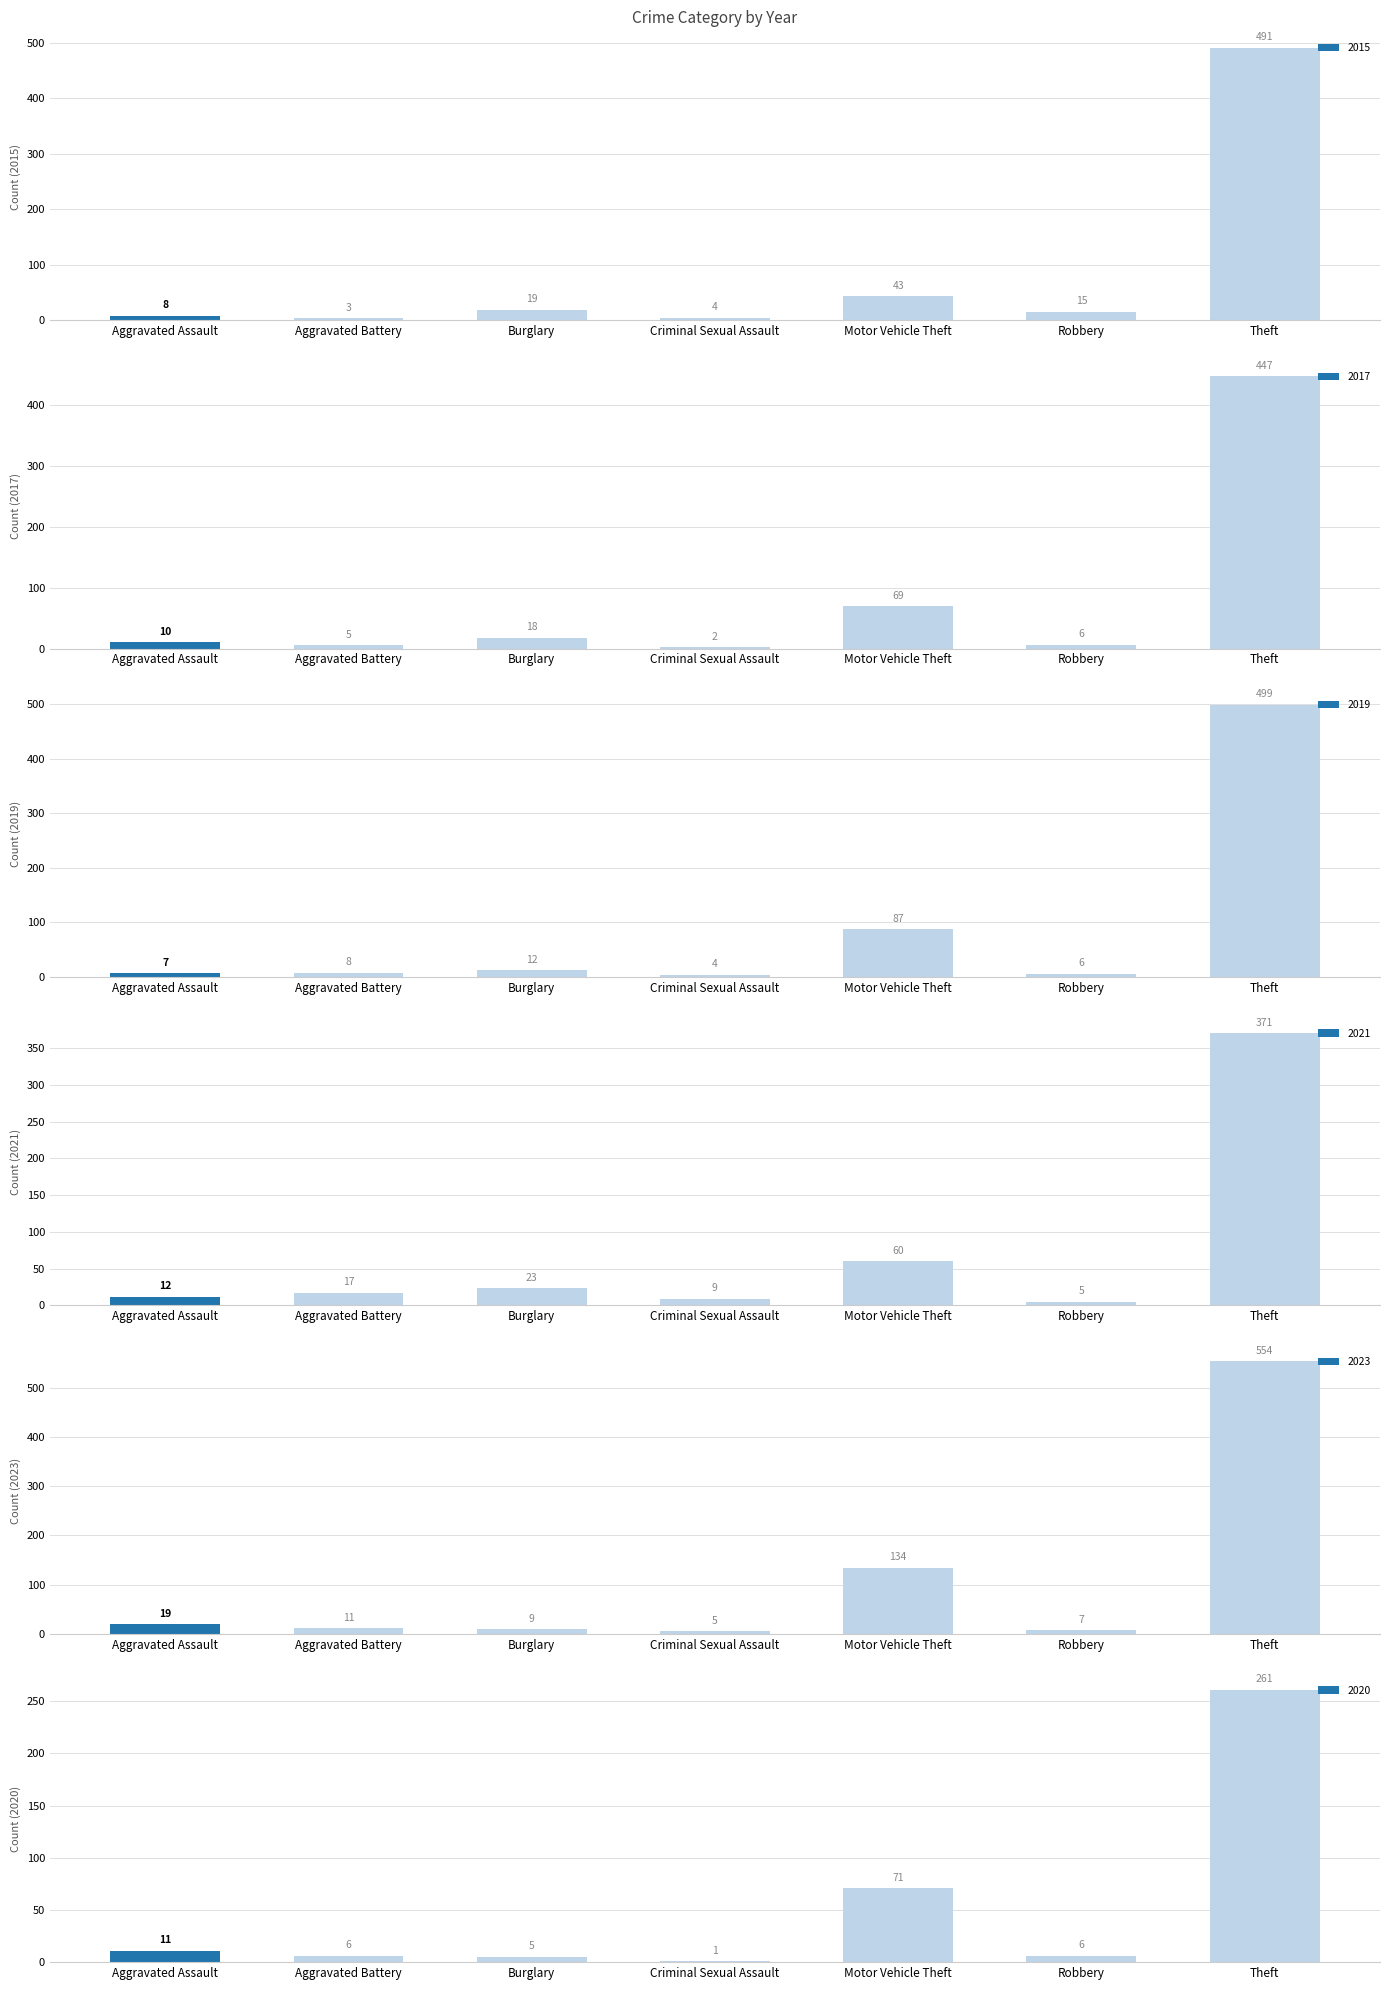

What are all the series names shown in the legend?

2015, 2017, 2019, 2021, 2023, 2020